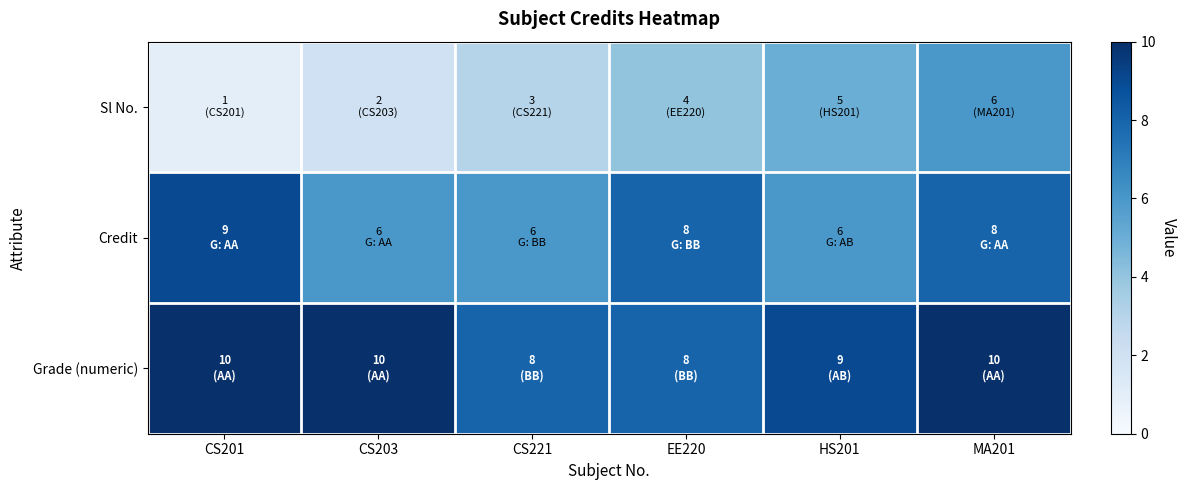

What is the greatest value displayed?

10